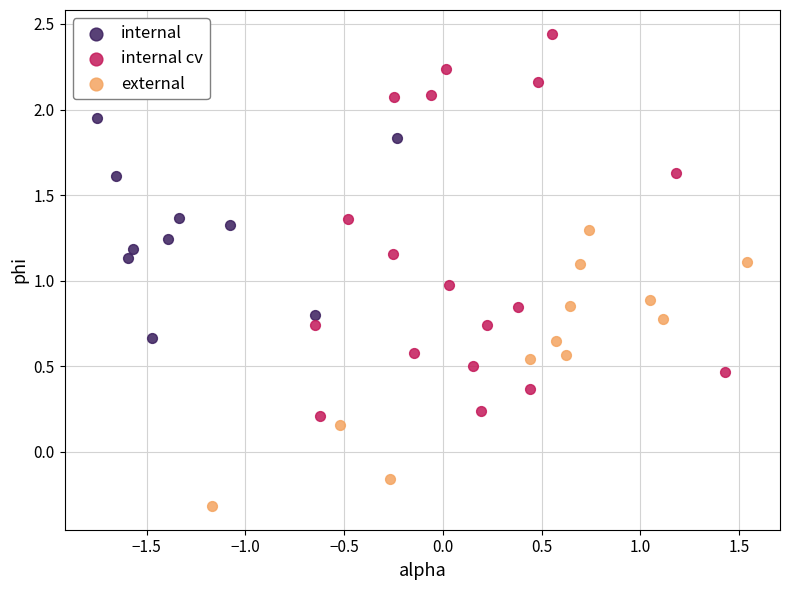

Which series has the widest spread of Y values?

internal cv